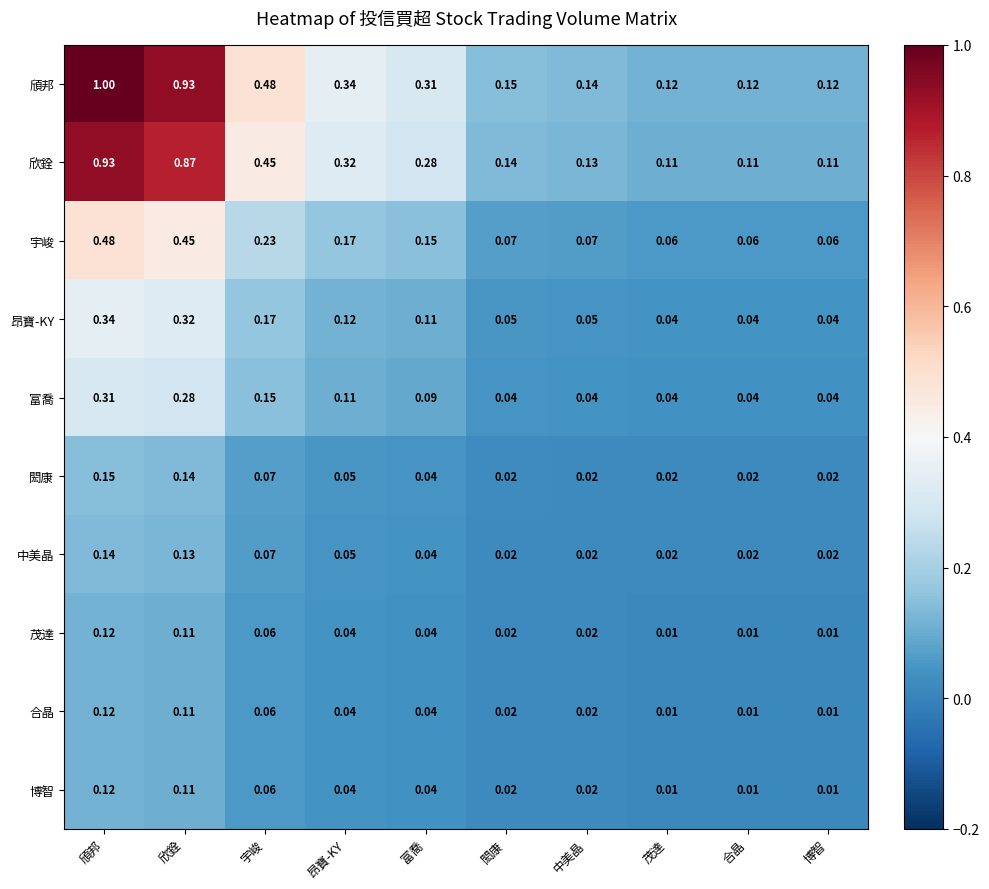

Between 欣銓 and 中美晶, which series saw the biggest shift?

頎邦